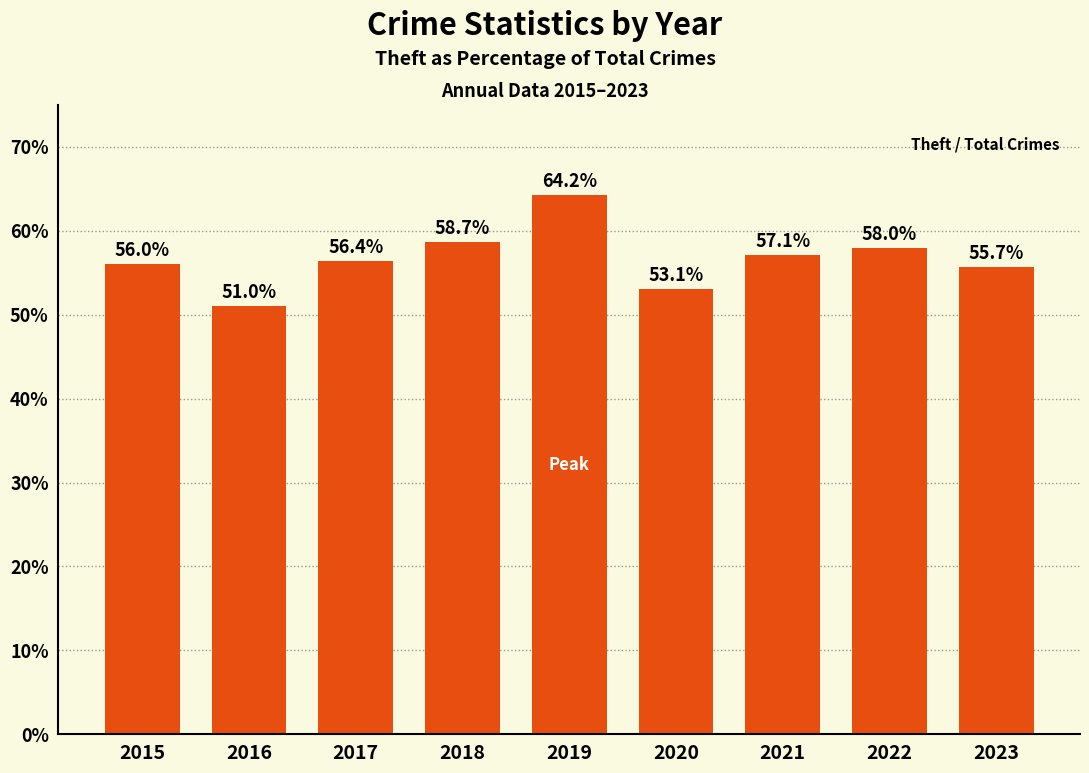

List the labels in order of value, smallest first.

2016, 2020, 2023, 2015, 2017, 2021, 2022, 2018, 2019